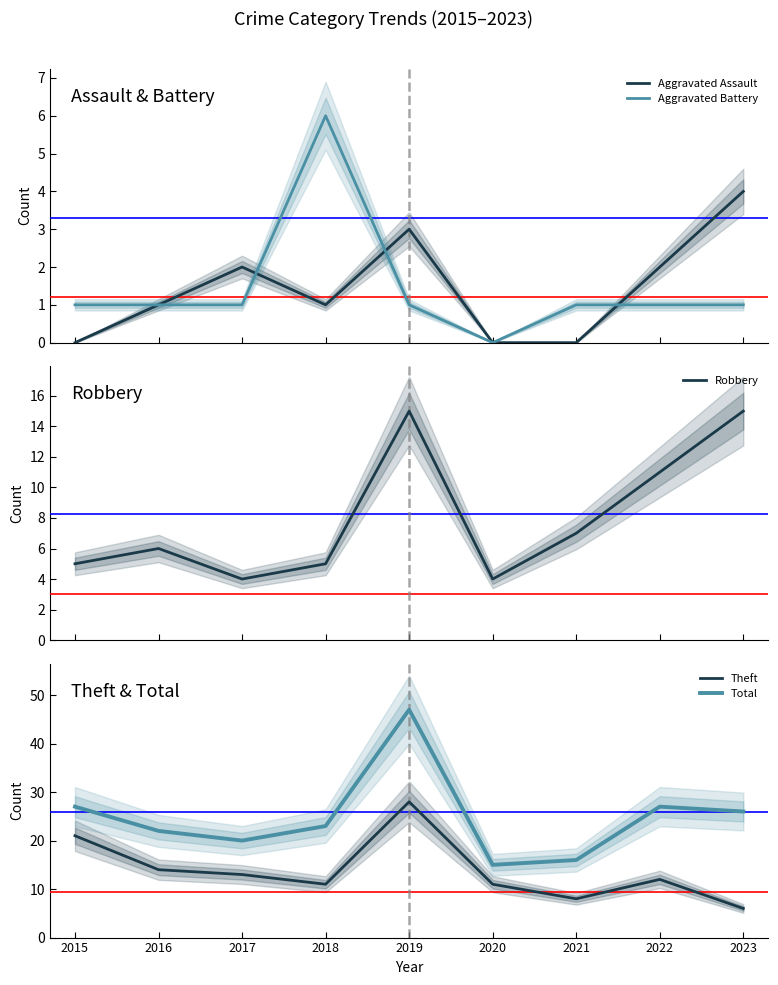

Does the chart have visible grid lines?

No